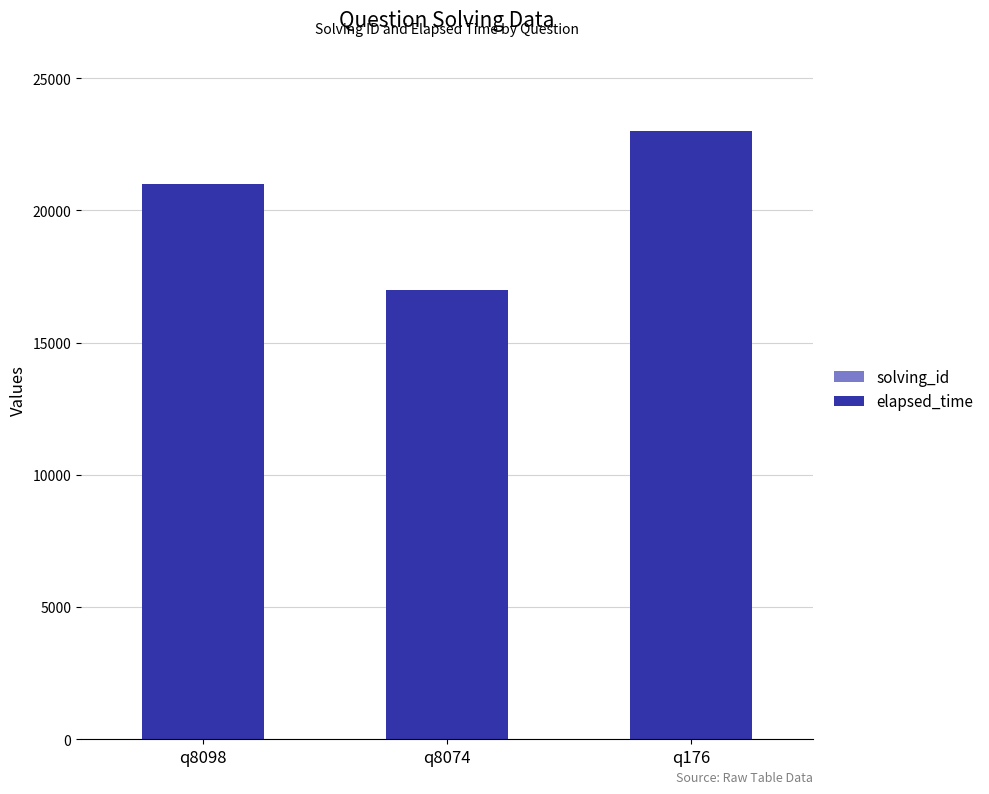

At which category is the sum across all series the highest?

q176